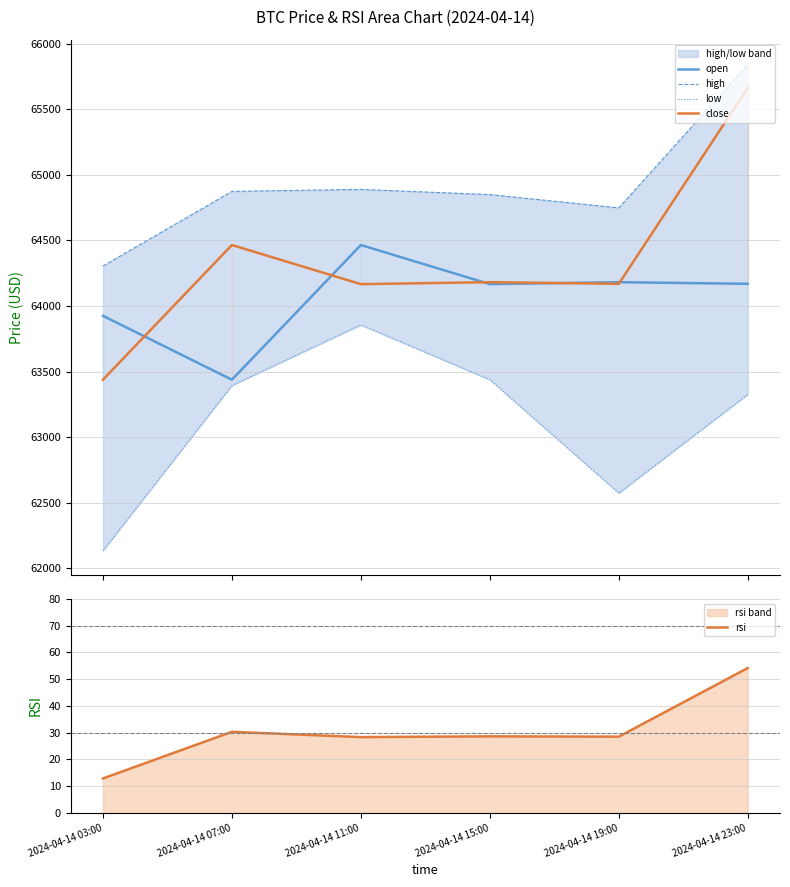

What is the highest value of the close series?

65661.8